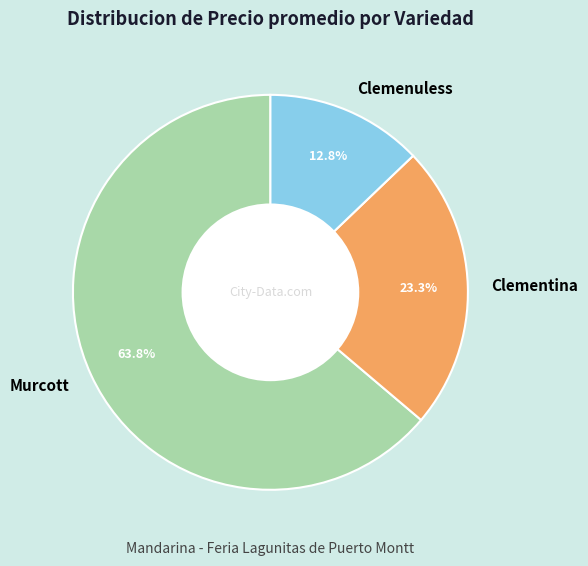

What is the smallest slice in the pie chart?

Clemenuless